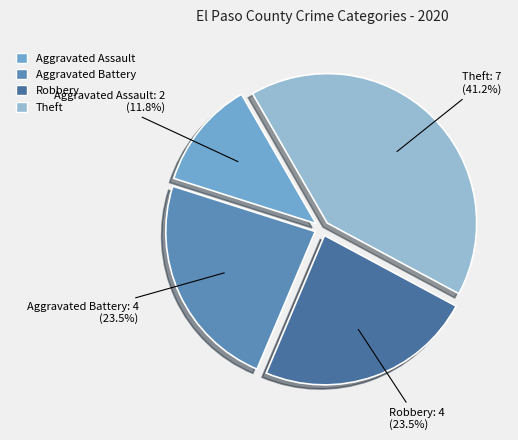

Is Theft the majority of the pie?

No